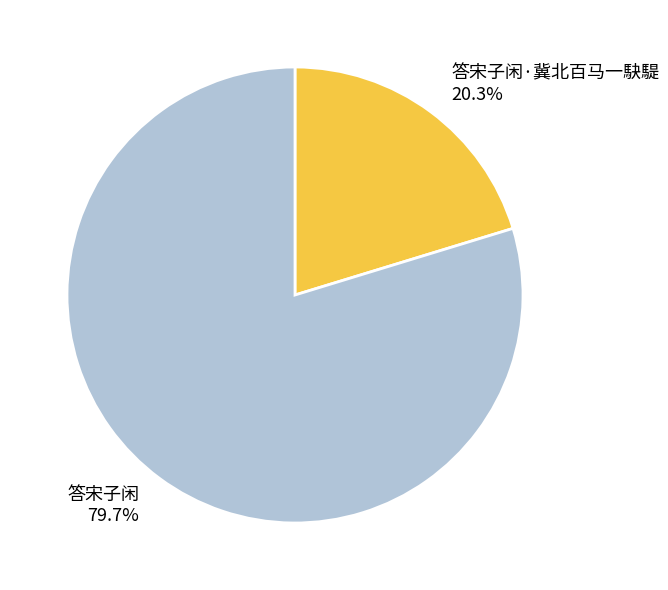

To the nearest percent, what portion does 答宋子闲 represent?

80%